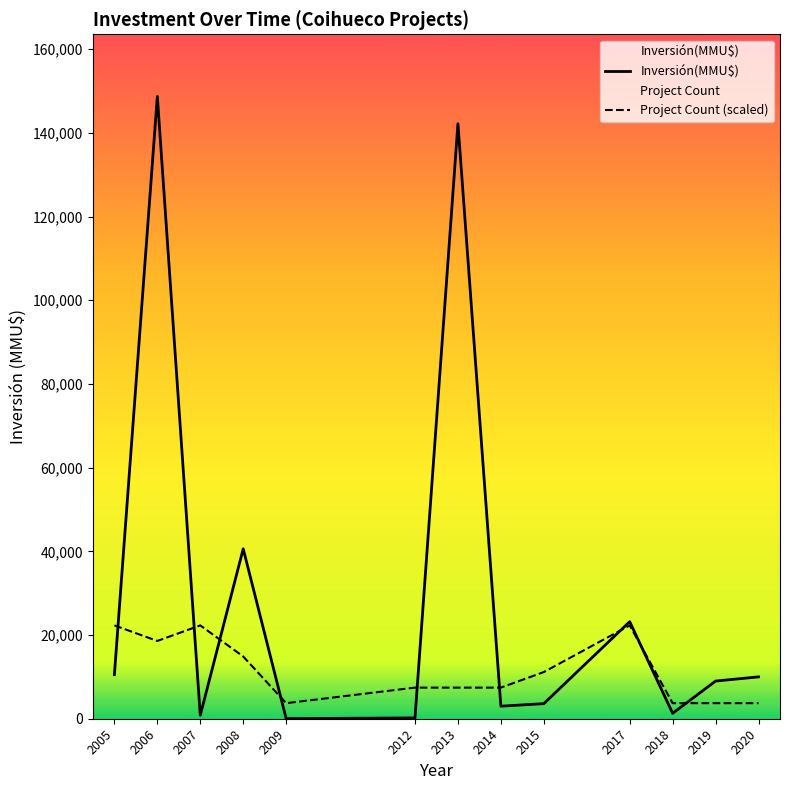

What is the value of the Project Count (scaled) point at the 2nd from the left?

18587.5